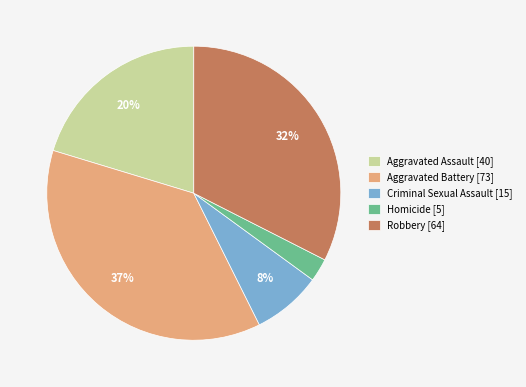

To the nearest percent, what portion does Aggravated Battery represent?

37%